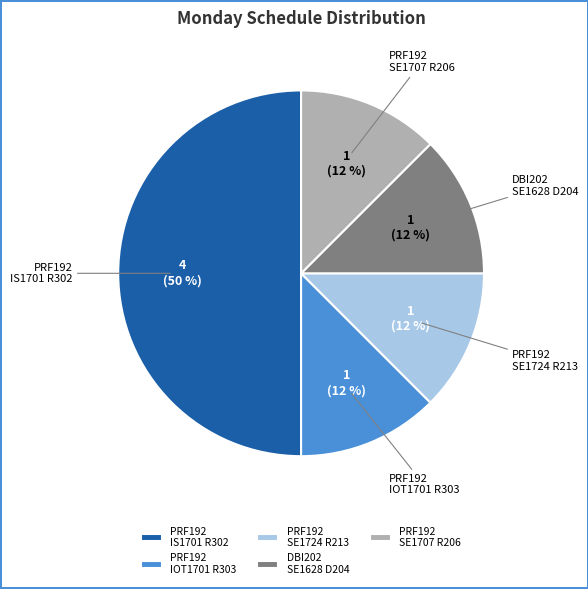

Does PRF192 IOT1701 R303 account for over 50% of the chart?

No